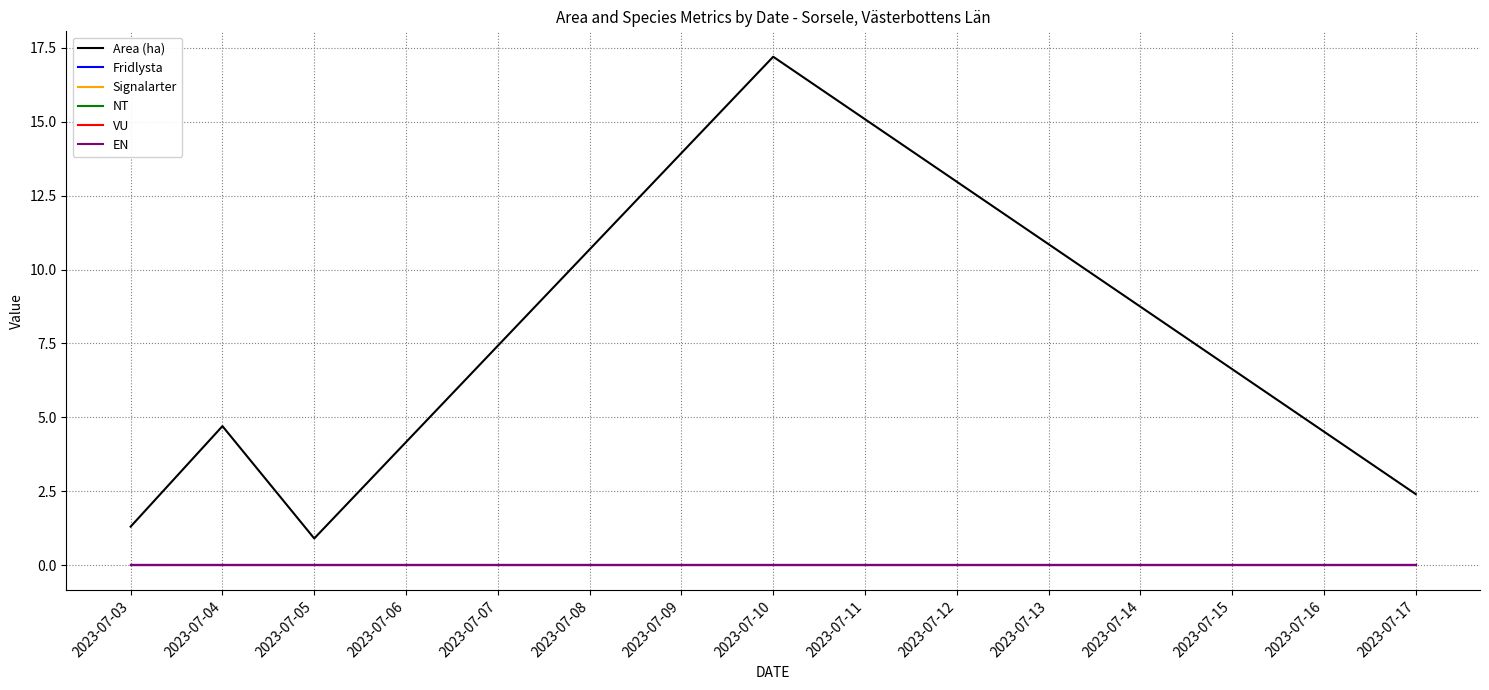

Is this an area chart (filled region under the line)?

No